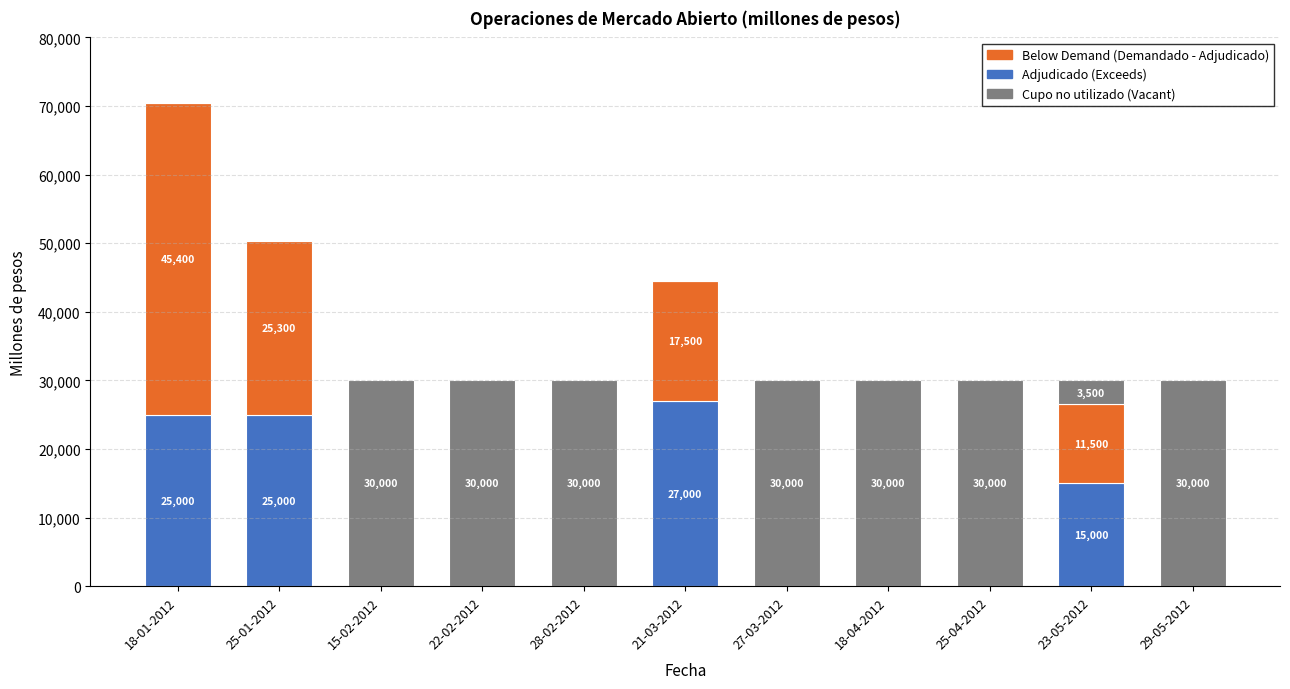

At which category is the sum across all series the highest?

18-01-2012